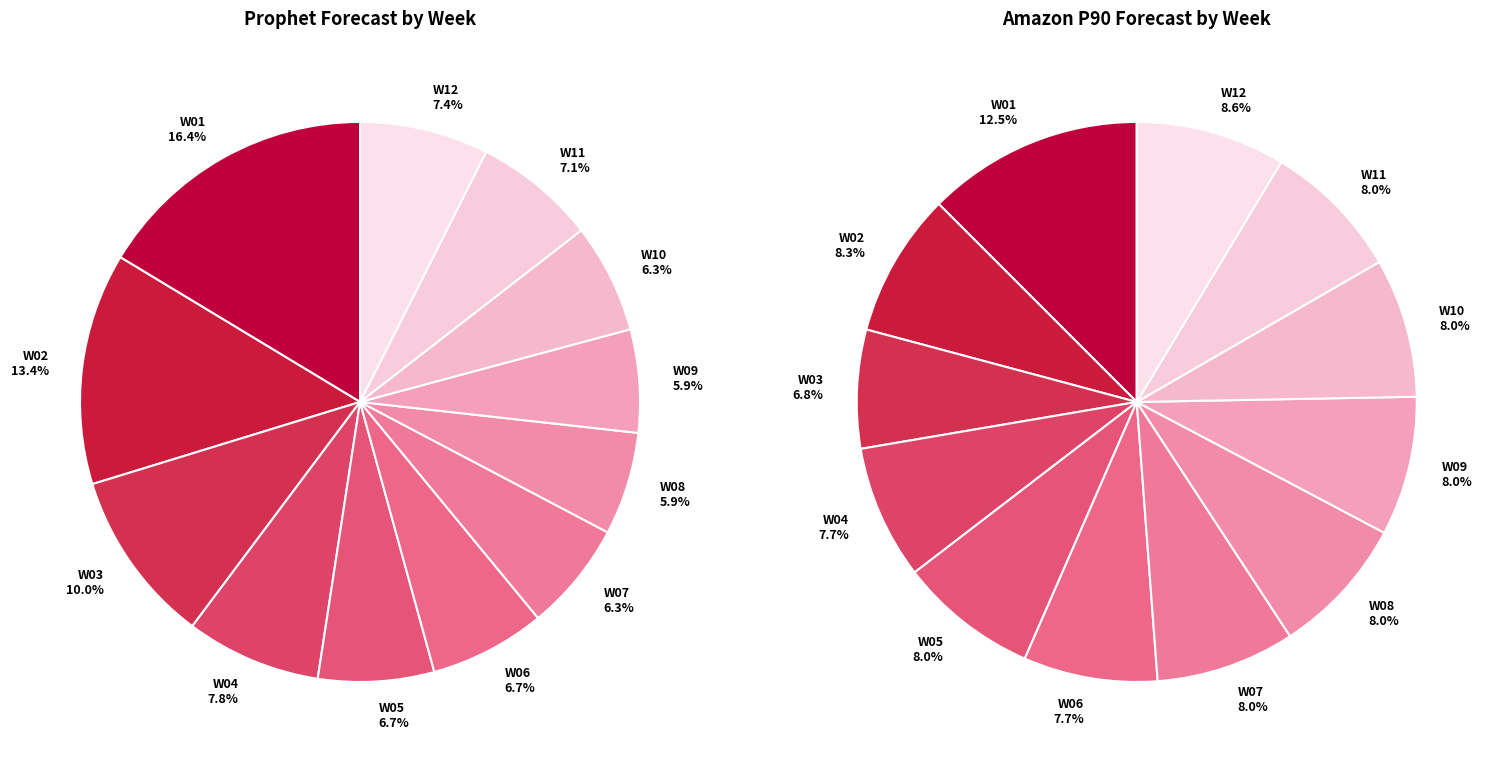

Which slice is the smallest?

W03